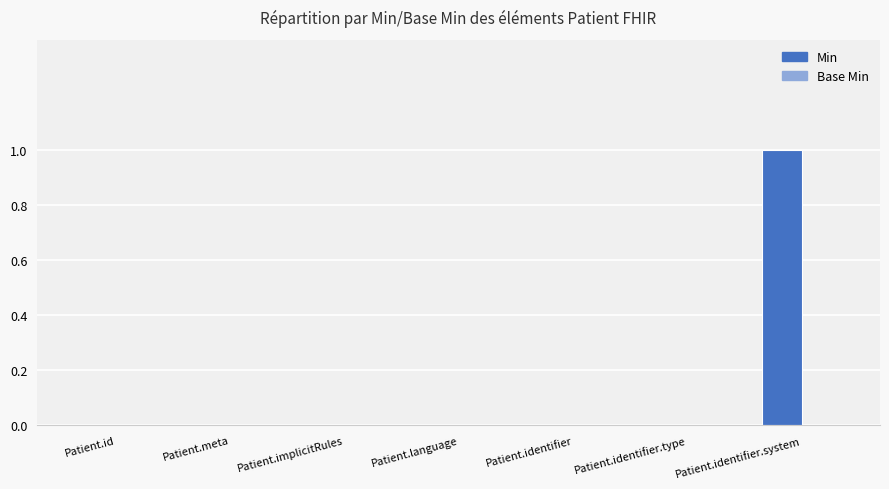

Reading right to left, transcribe all the data shown in this chart.

Patient.identifier.system=1	Patient.identifier.type=0	Patient.identifier=0	Patient.language=0	Patient.implicitRules=0	Patient.meta=0	Patient.id=0